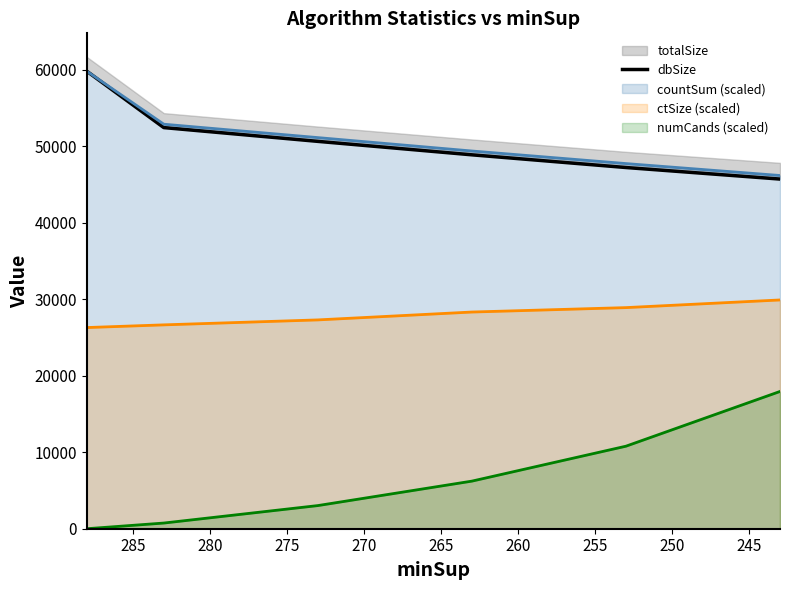

What is the average value?

50796